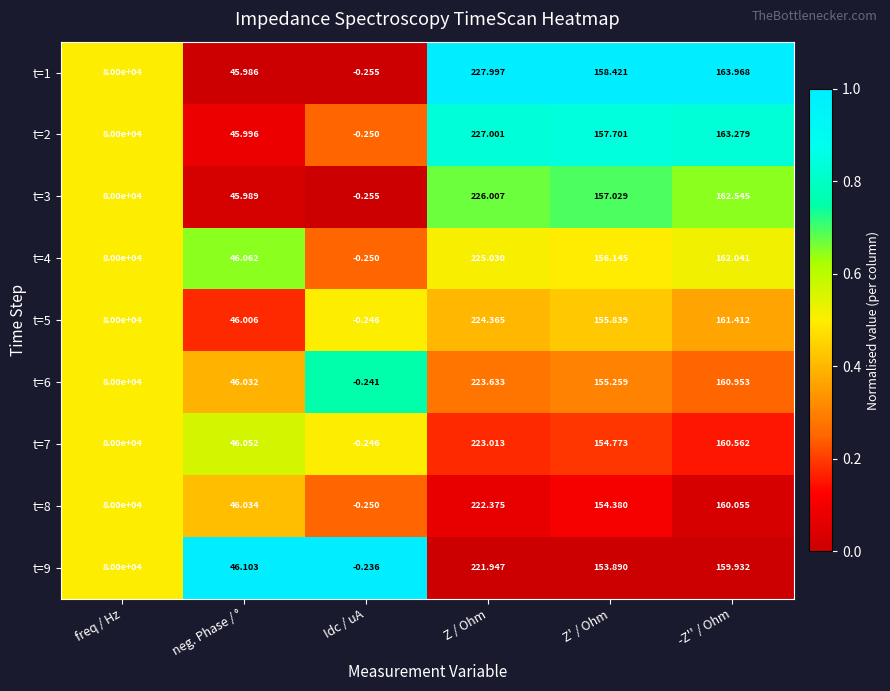

At which label does t=9 first exceed 159?

freq / Hz